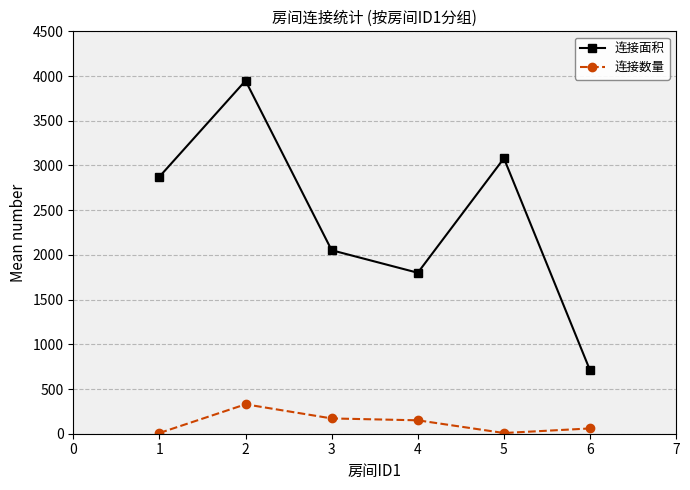

Where is 连接面积 nearest to the value 2328?

3